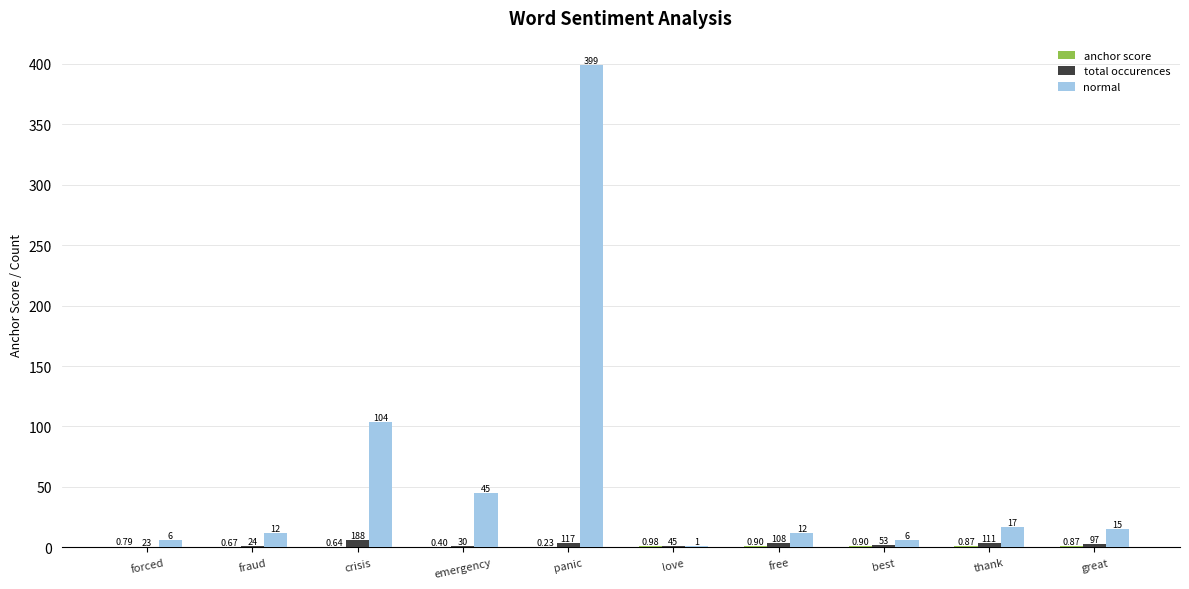

Which series has the largest total across all categories?

normal